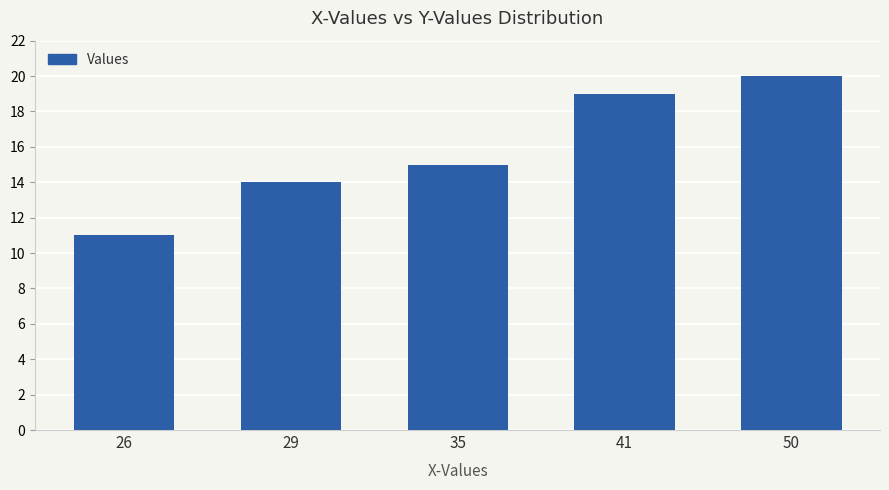

Where is the data nearest to the value 15?

35